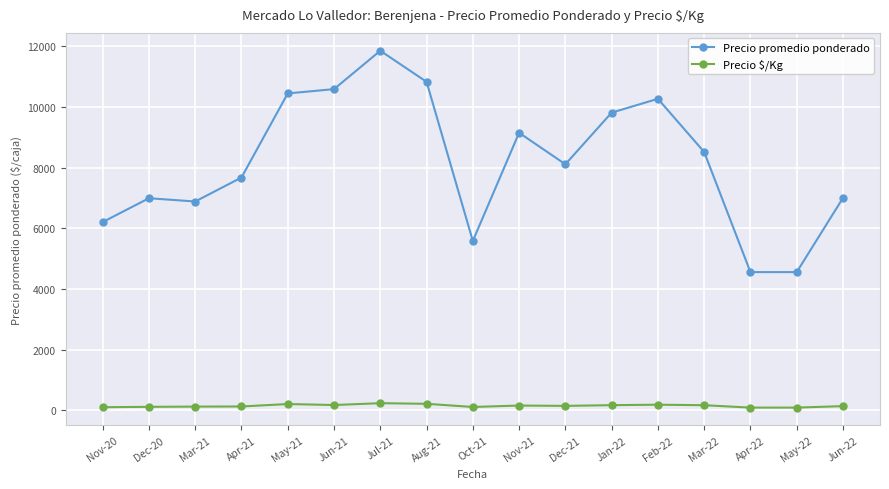

How many values in the Precio promedio ponderado series are below 8109?

8